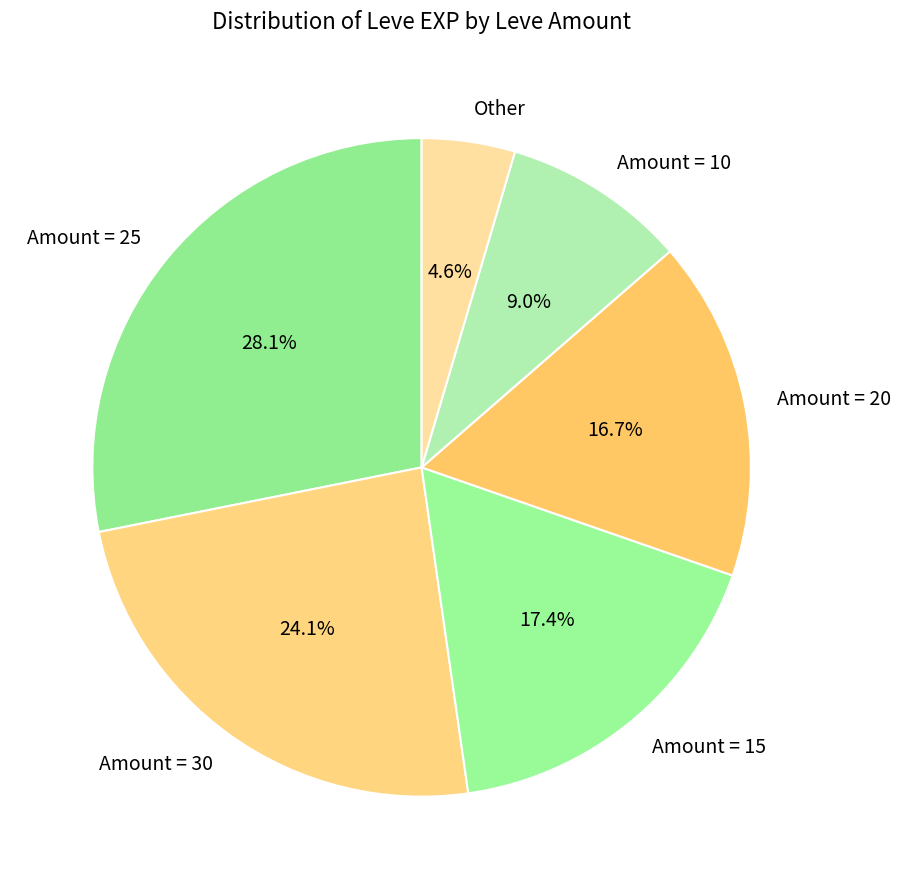

Is the sum of Amount = 25 and Amount = 15 greater than half?

No